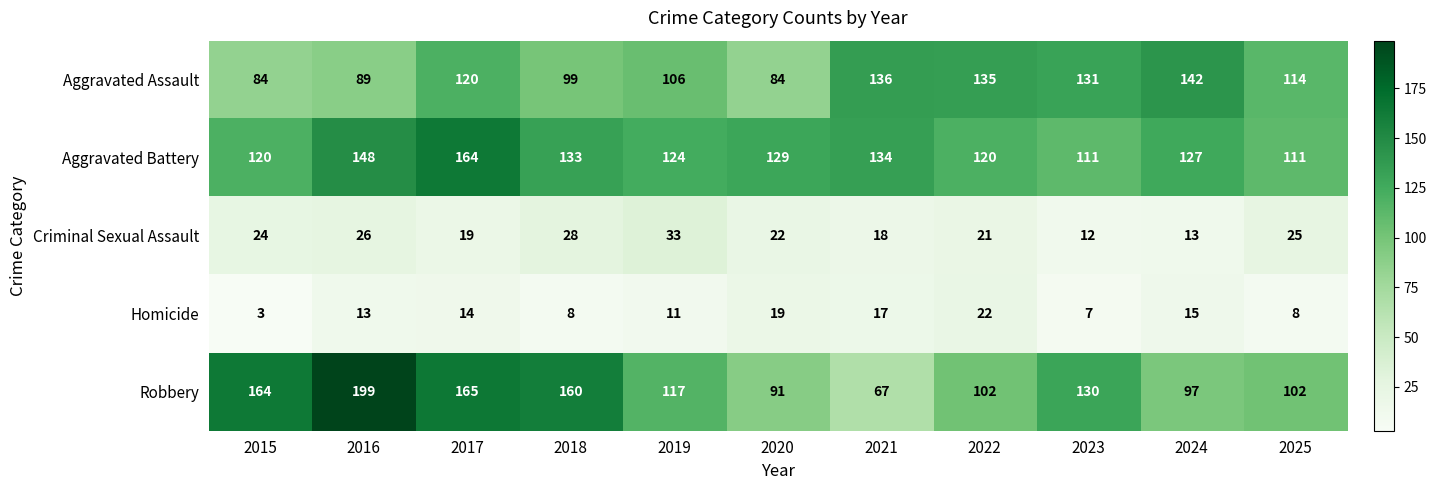

What is the maximum value shown in the chart?

199